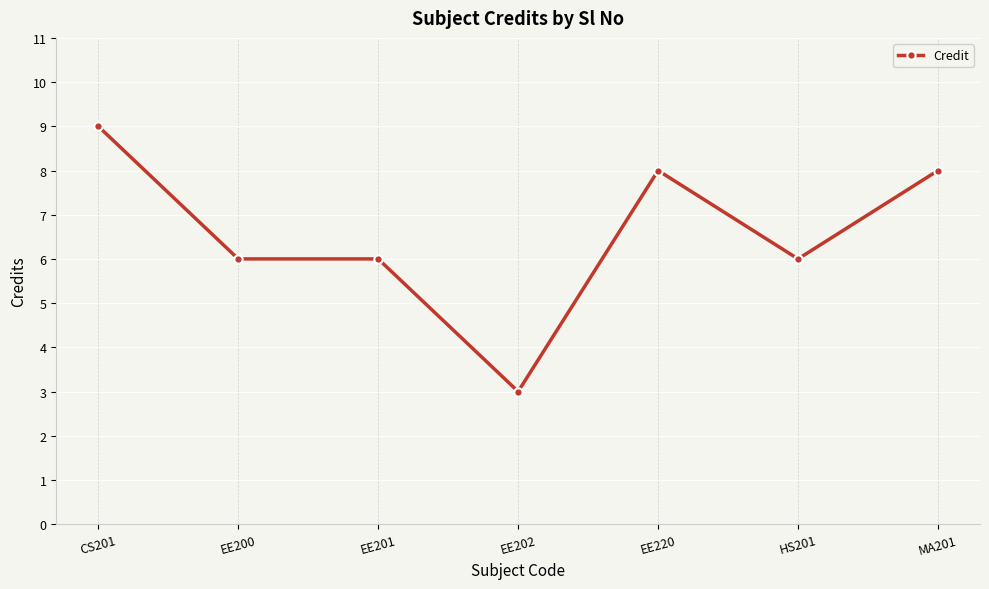

What is the change in value from CS201 to EE201?

-3